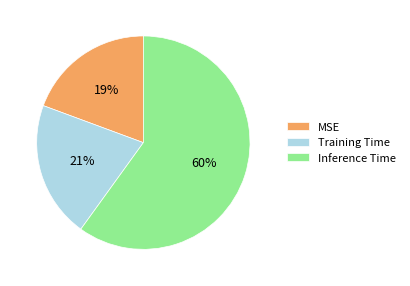

Is there a majority slice in this chart?

Yes